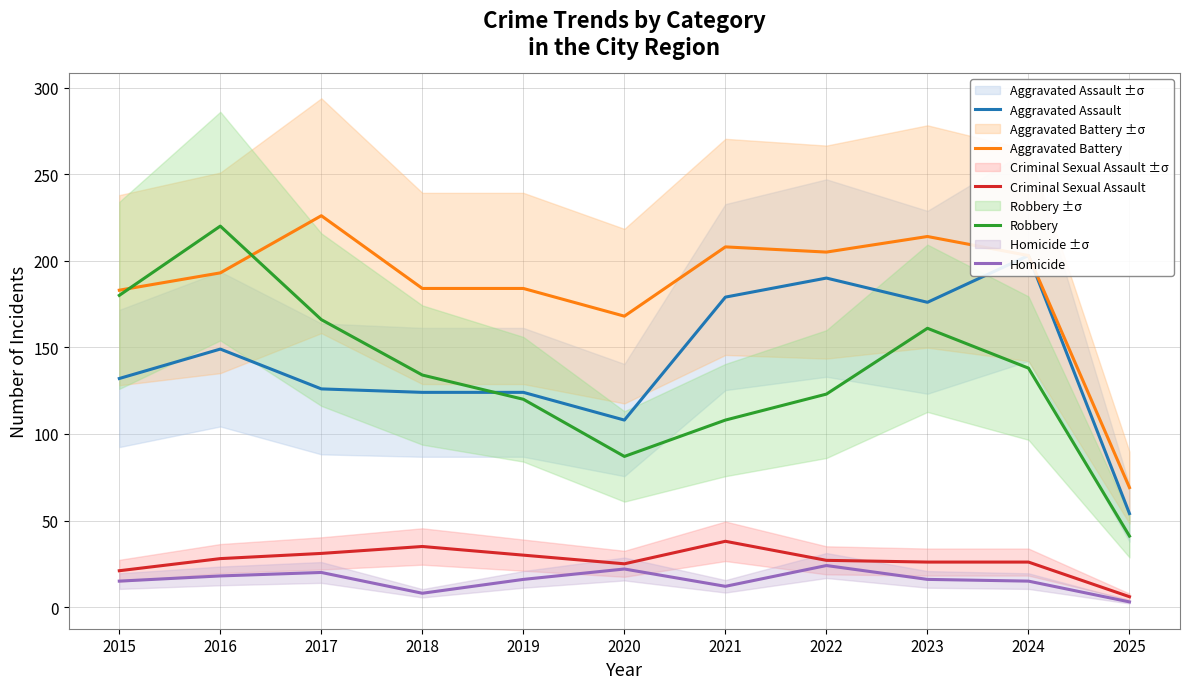

At how many categories does at least one series exceed 175?

9